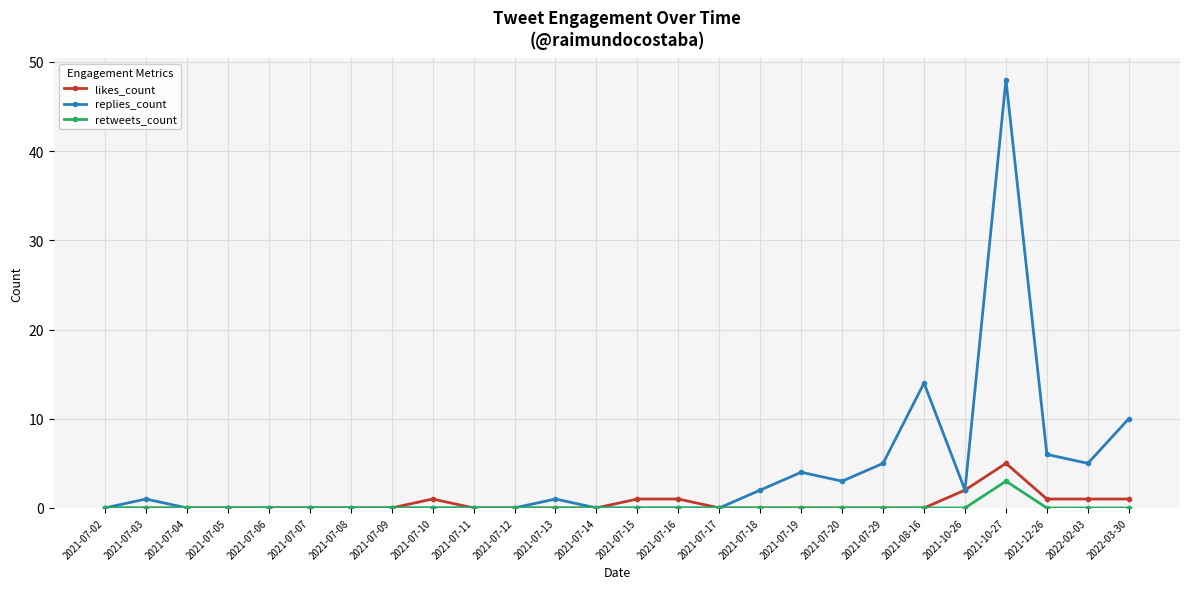

Is this an area chart (filled region under the line)?

No